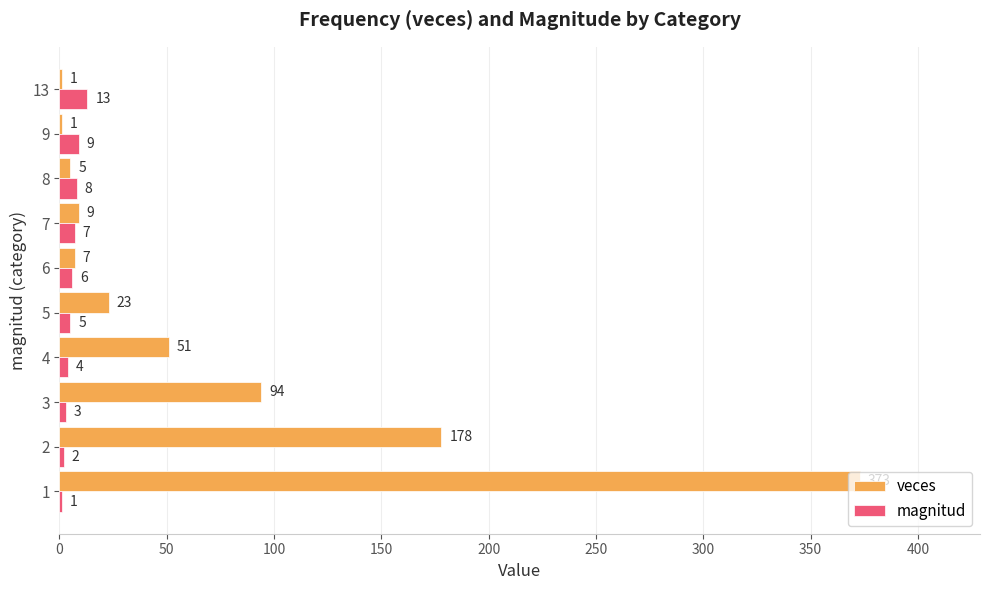

The magnitud series shows 4 at 4. True or false?

True